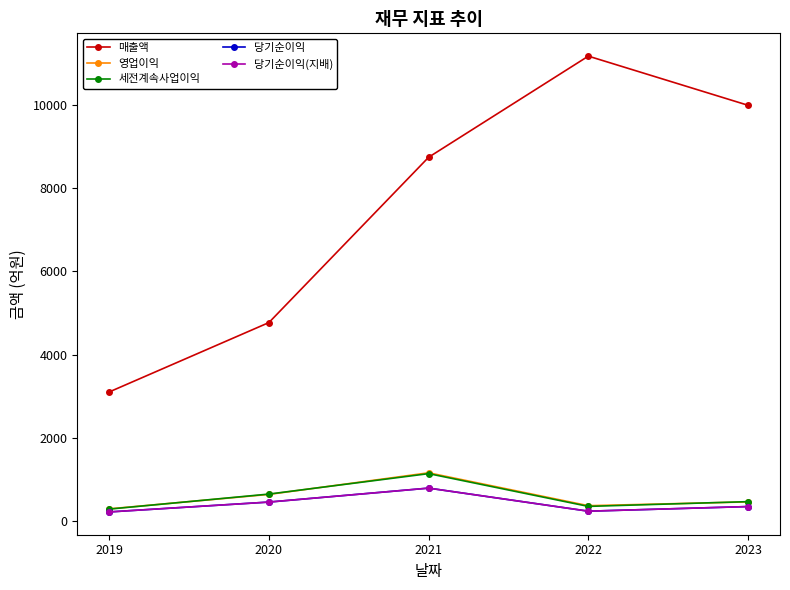

In 매출액, how many points are higher than both neighbors (excluding endpoints)?

1